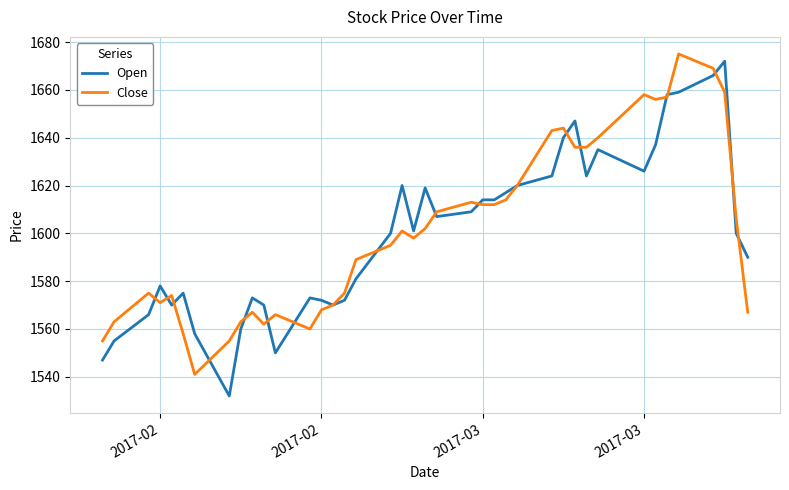

What is the highest value of the Open series?

1672